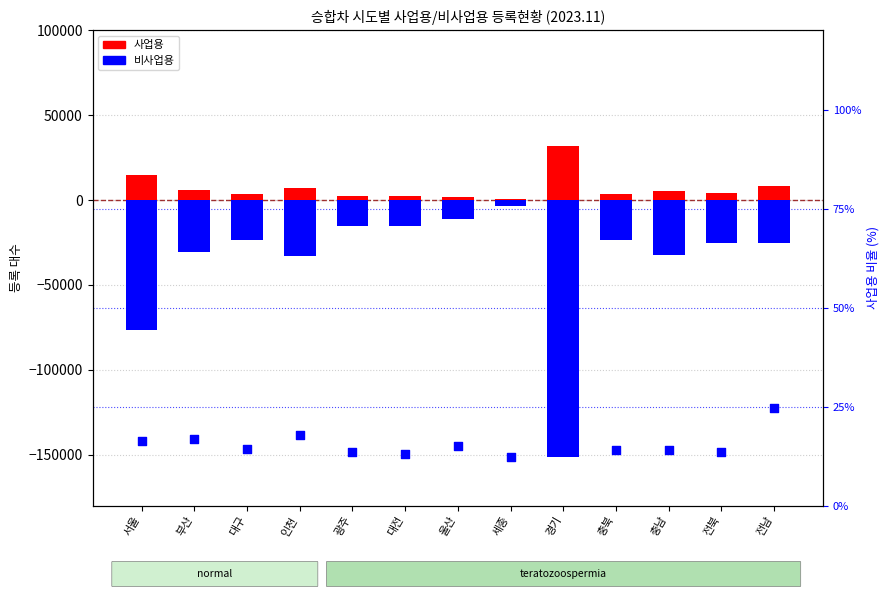

Is the value of 사업용 at 서울 greater than the value of 사업용 비율 (%) at 세종?

Yes